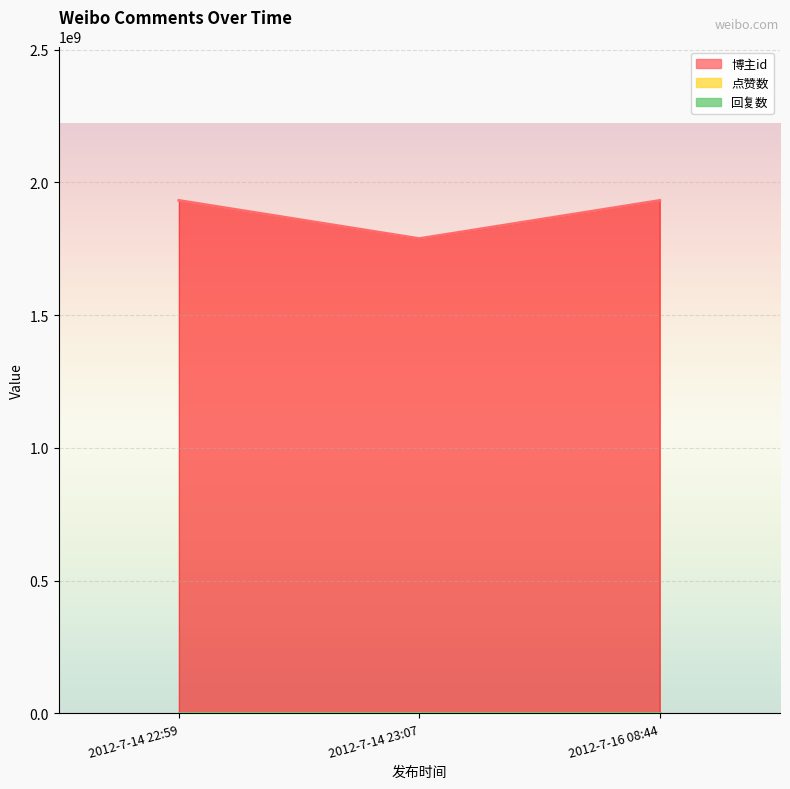

How many lines are shown in the chart?

3